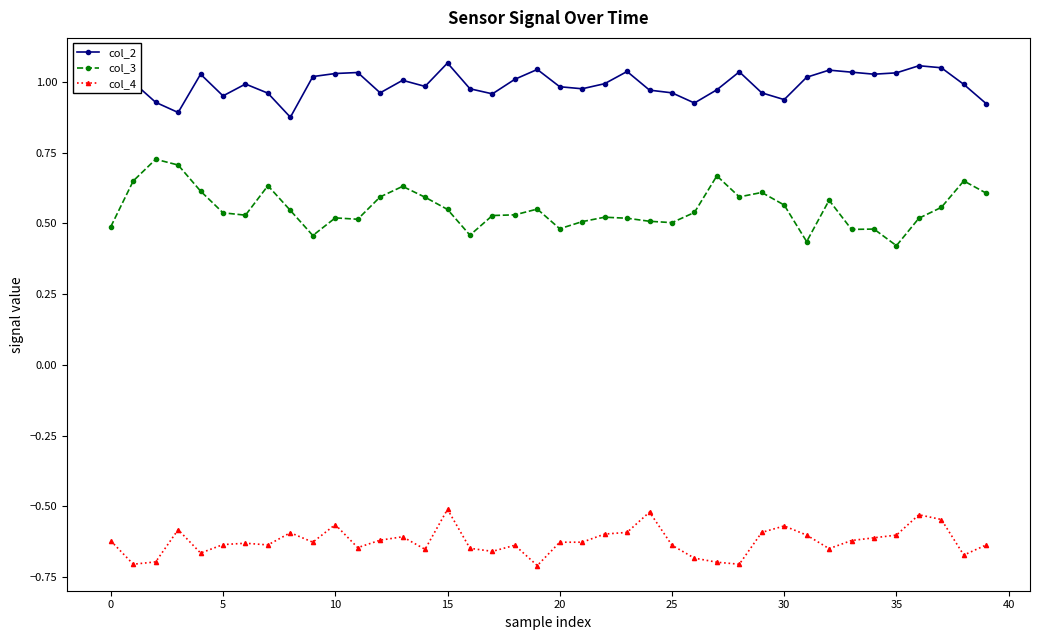

Which series has the widest spread of values?

col_3